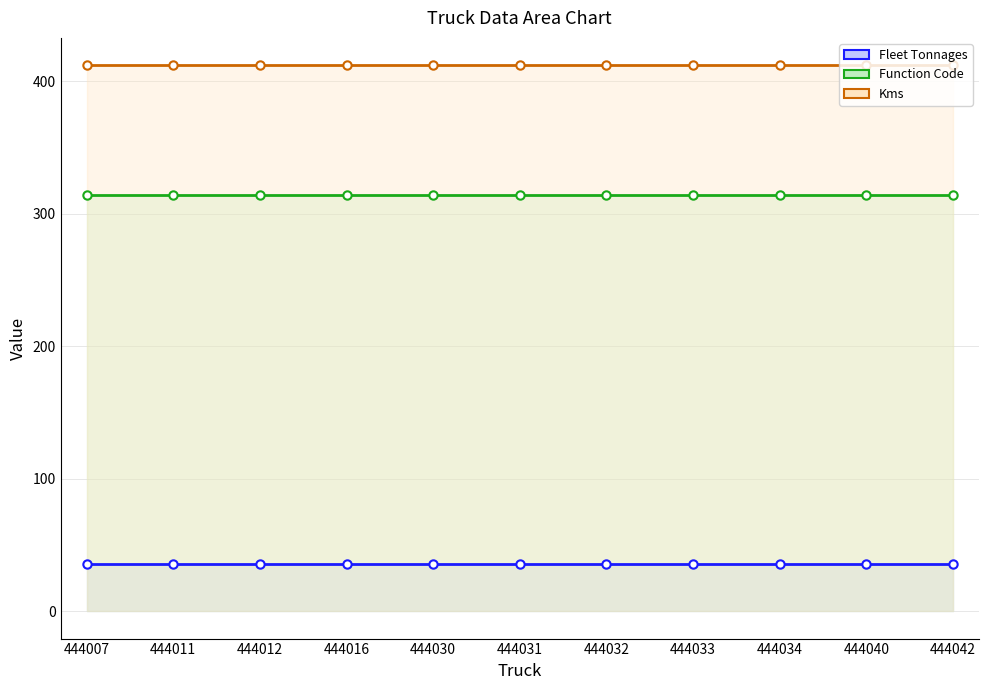

What is the total value across all series at 444011?

762